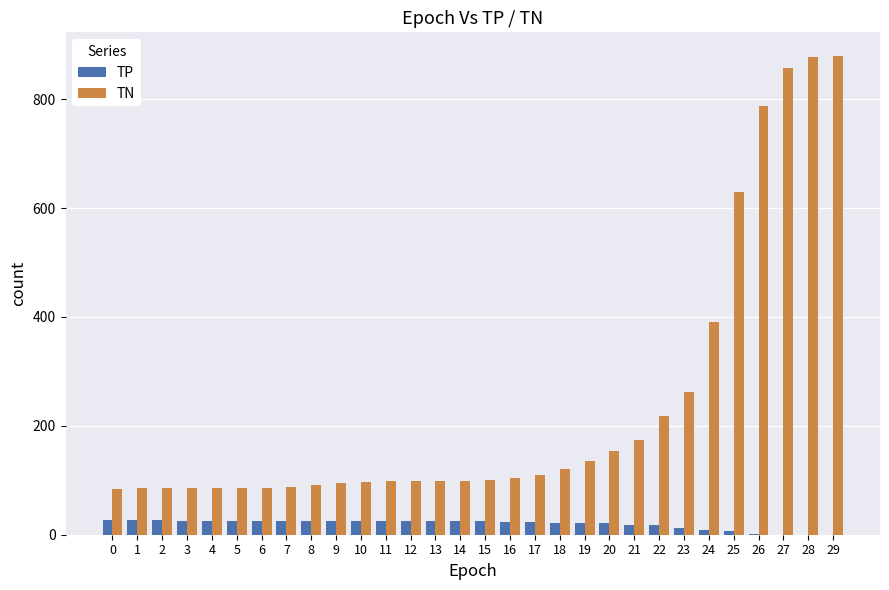

Is the value of TP at 14 greater than the value of TN at 28?

No